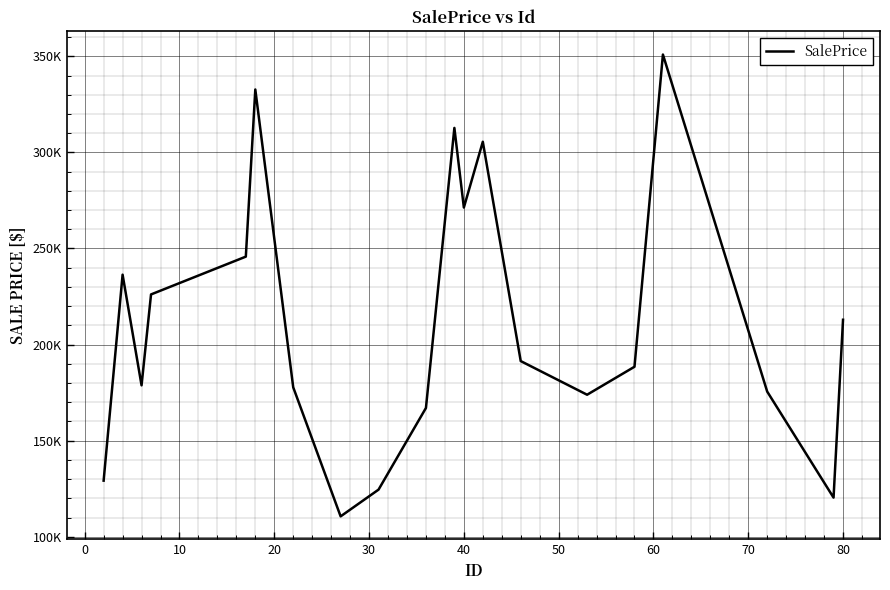

What is the average value?

211606.4